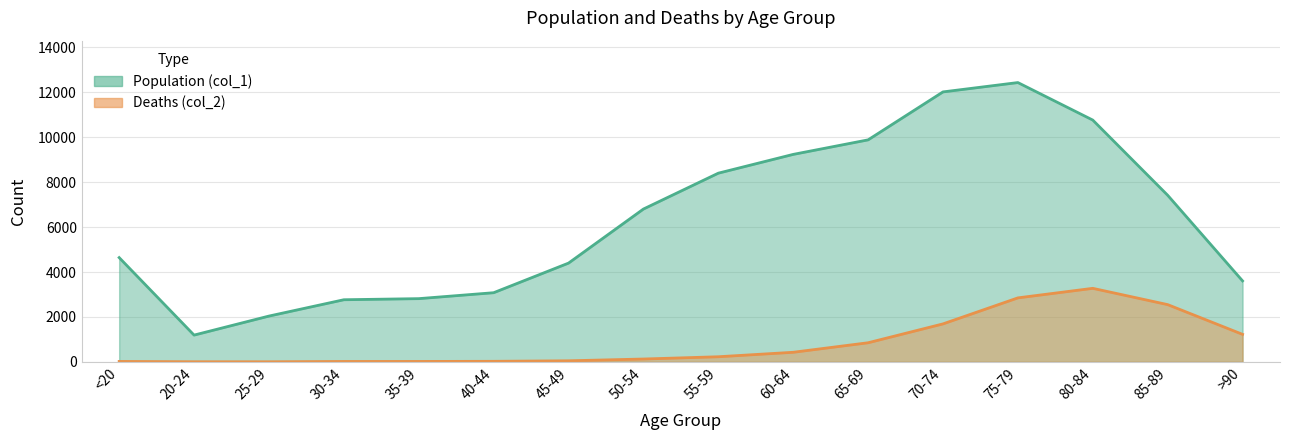

How many lines are shown in the chart?

2